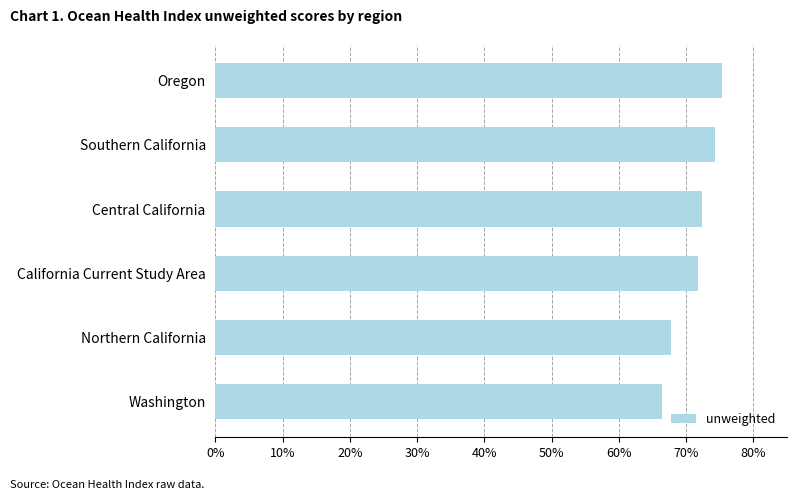

Is it true that the value at Northern California is 89.3?

False